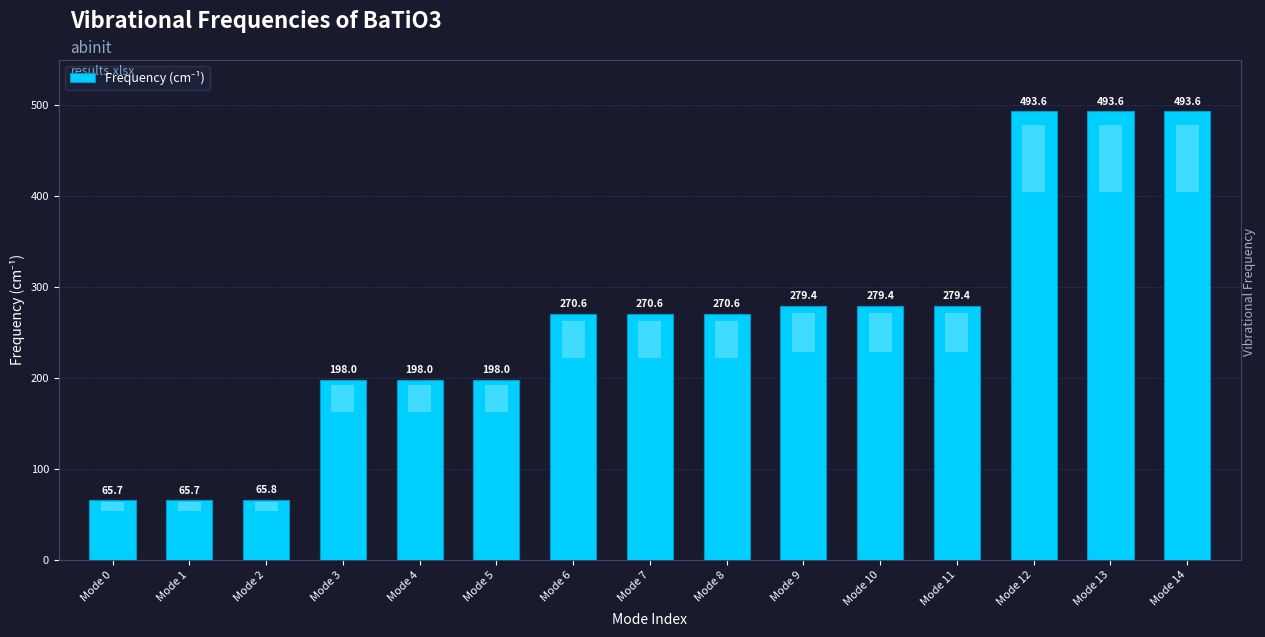

The chart shows a value of 65.7 at Mode 1. True or false?

True